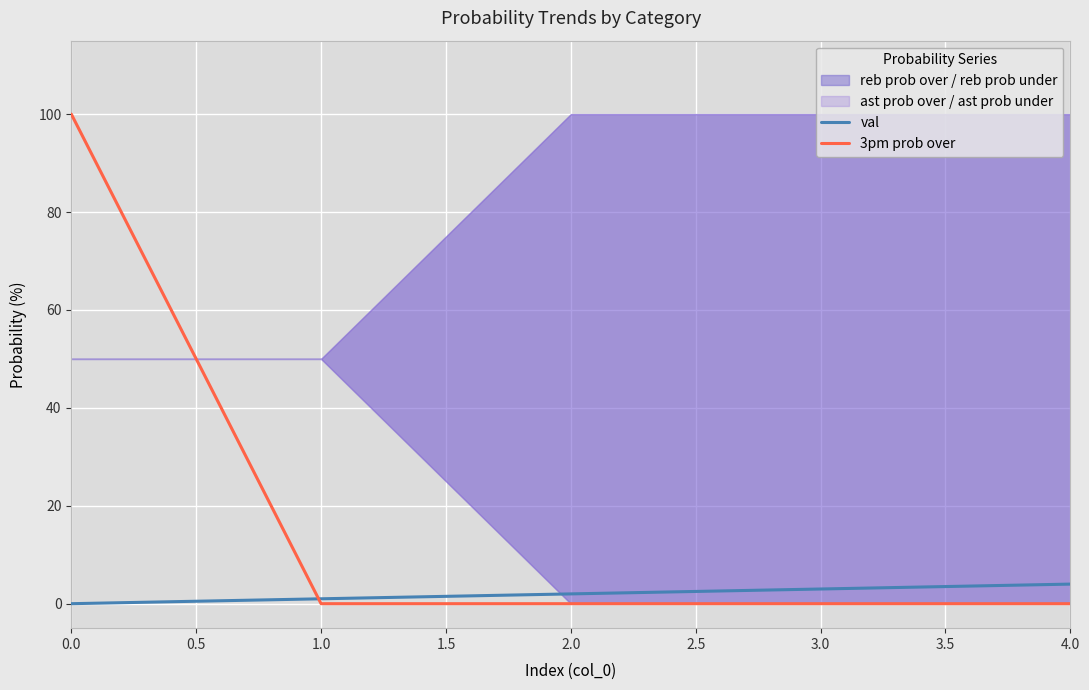

List the series in order of their peak value, highest first.

3pm prob over, val